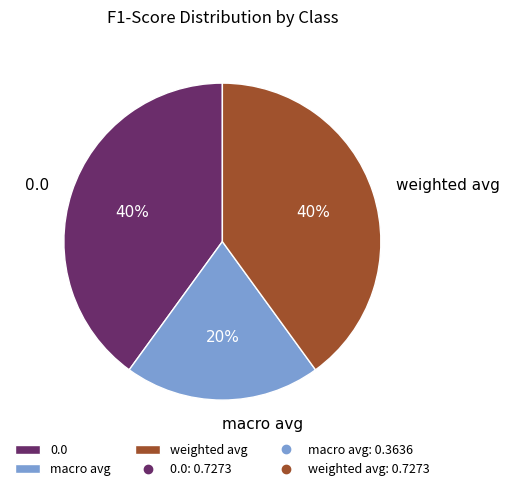

What percentage is the macro avg slice, to the nearest percent?

20%